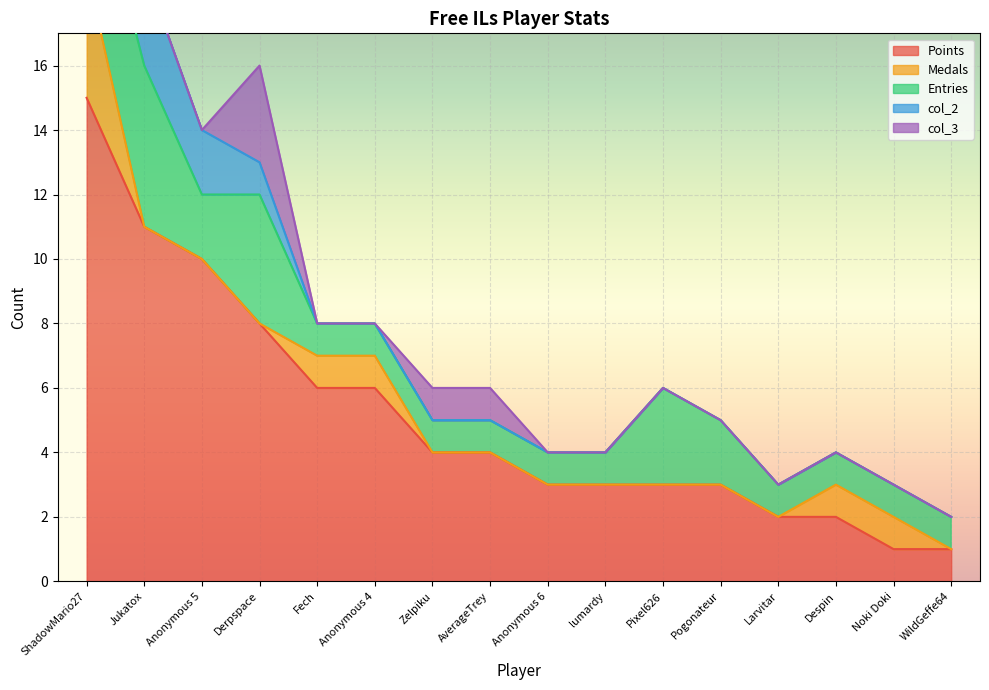

What position from the right is Noki Doki?

2